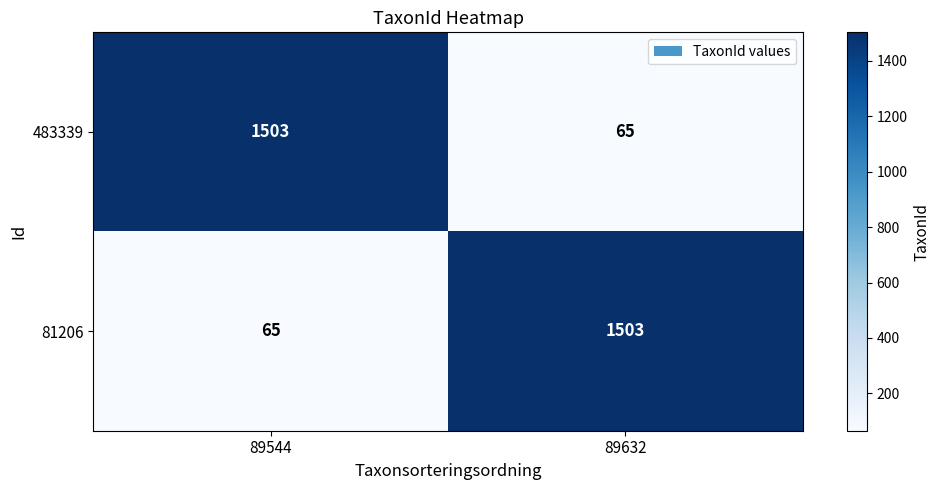

At 89544, list the series in order from largest to smallest.

483339, 81206